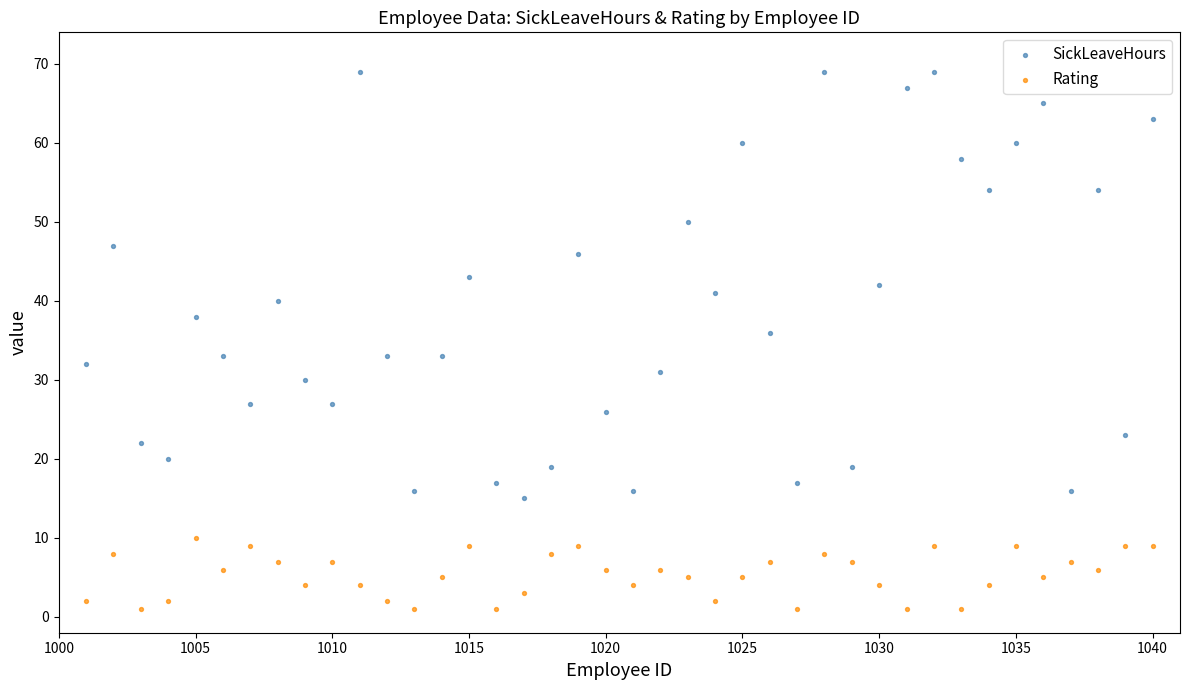

Which series reaches the maximum Y coordinate?

SickLeaveHours